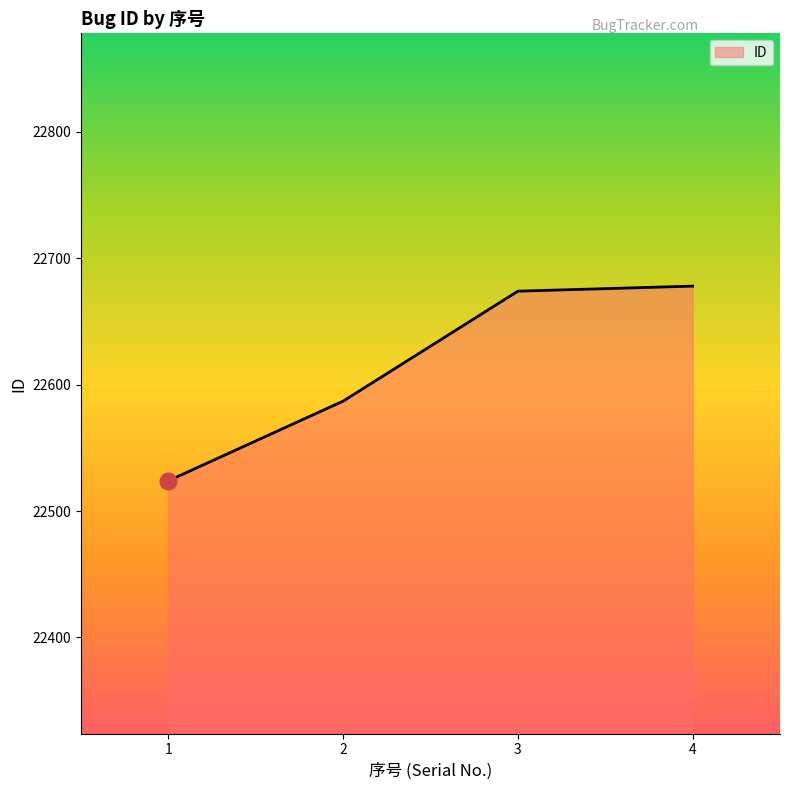

True or false: the data shows 12269 at 2.

False